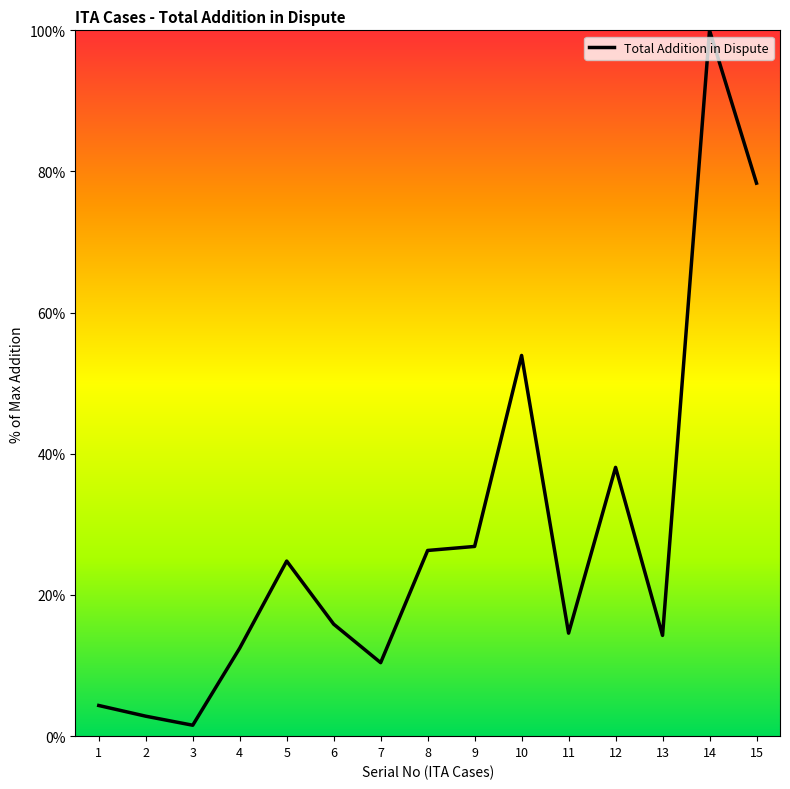

What is the ratio of the value at 9 to the value at 14?

0.3